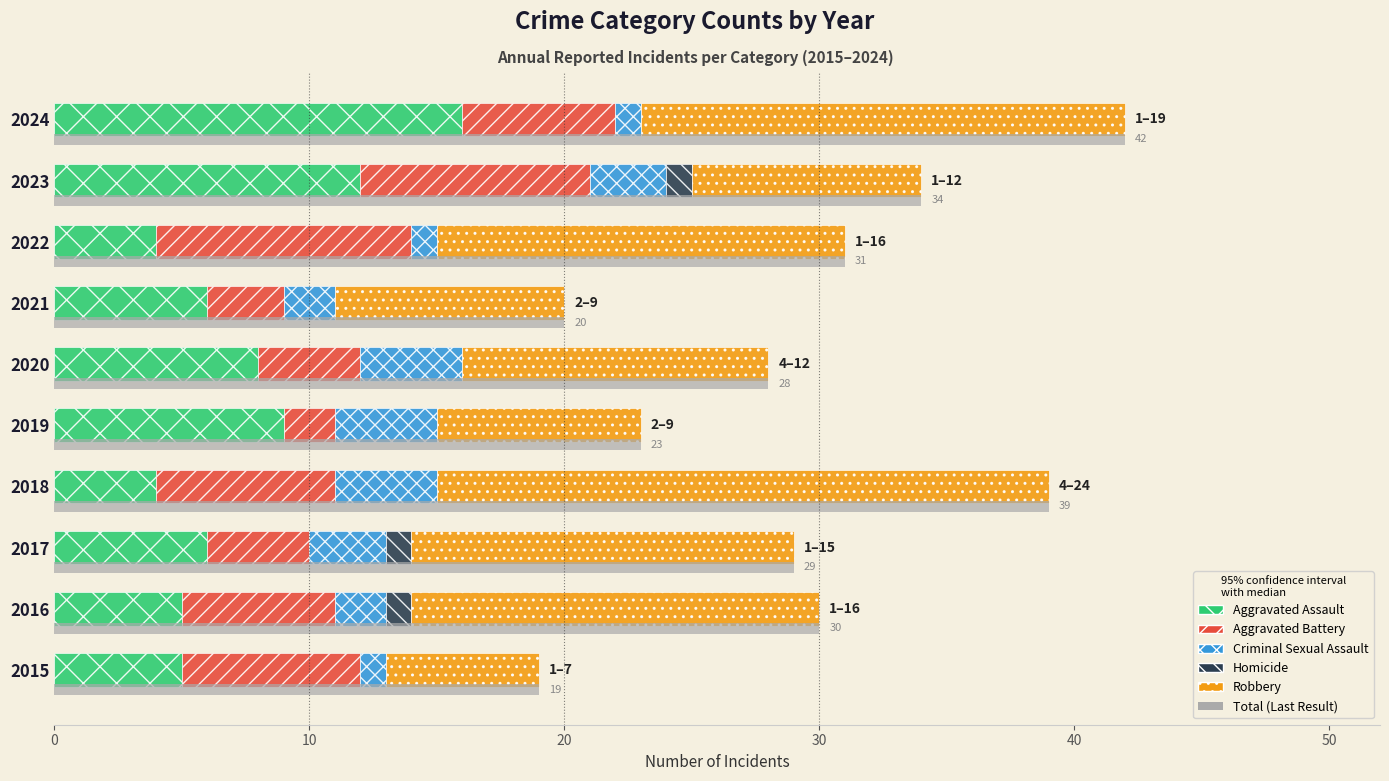

Reading left to right, what are all the values shown in this chart?

Aggravated Assault: 5	5	6	4	9	8	6	4	12	16
Aggravated Battery: 7	6	4	7	2	4	3	10	9	6
Criminal Sexual Assault: 1	2	3	4	4	4	2	1	3	1
Homicide: 0	1	1	0	0	0	0	0	1	0
Robbery: 6	16	15	24	8	12	9	16	9	19
Total (Last Result): 19	30	29	39	23	28	20	31	34	42